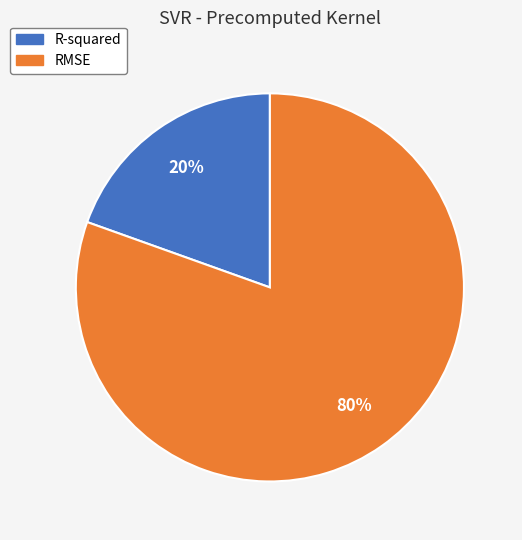

Do RMSE and R-squared together represent more than half of the pie?

Yes